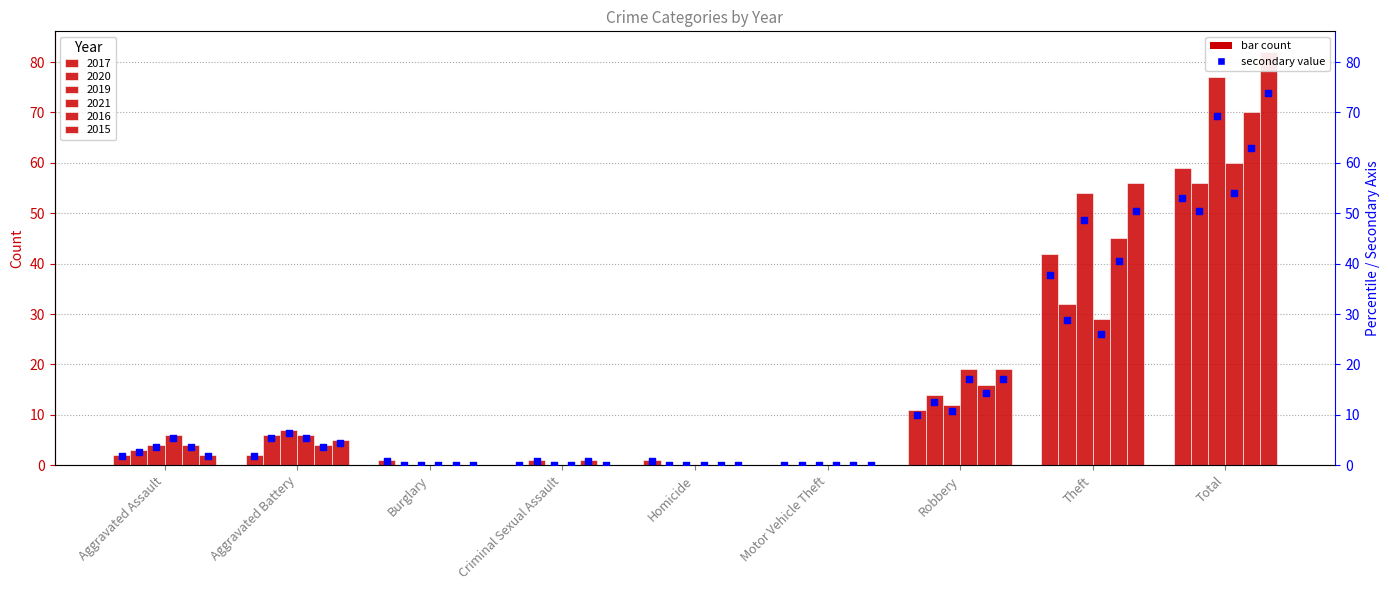

Which series has the largest total across all categories?

2015